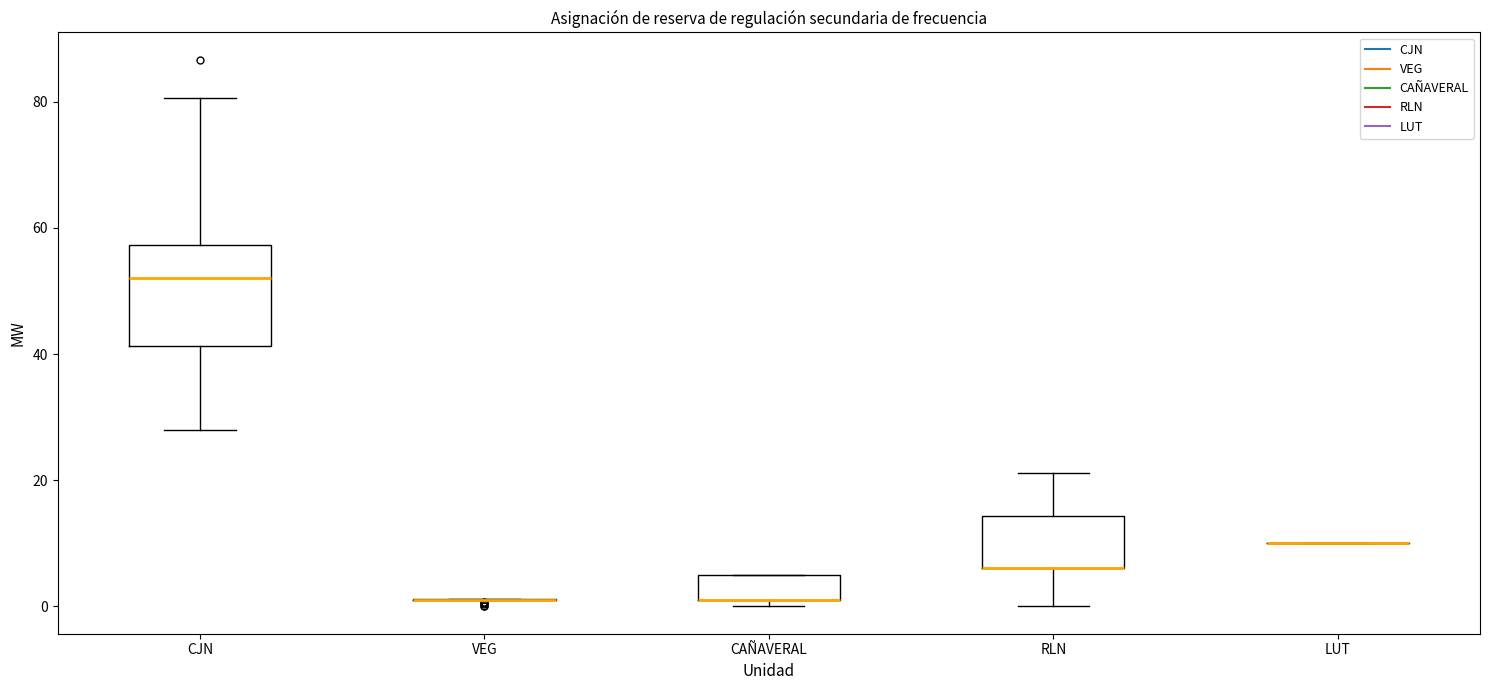

Reading left to right, transcribe this box plot: for each box, give where its median line is, the range the box spans, and where its two whiskers end, as read against the y-axis. The values are not printed on the chart, so give them approximately, as read against the axis.

CJN: median 52, box 42 to 58, whiskers 28 to 80
VEG: box collapsed to a line at 2, whiskers 0 to 2
CAÑAVERAL: median 2 (drawn on the box's lower edge), box 2 to 4, whiskers 0 to 4
RLN: median 6 (drawn on the box's lower edge), box 6 to 14, whiskers 0 to 22
LUT: box collapsed to a line at 10, whiskers 10 to 10